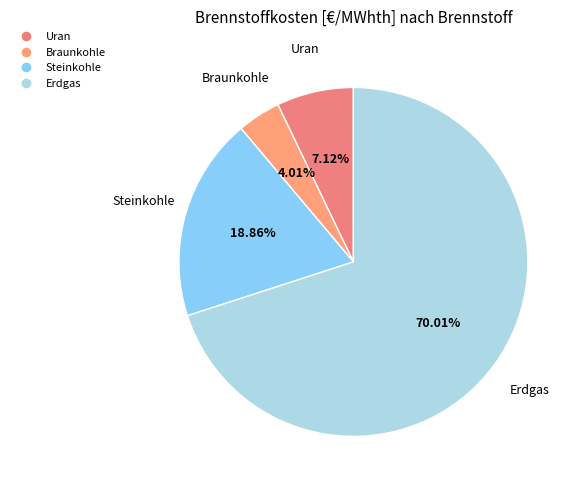

Which category has the biggest portion of the pie?

Erdgas